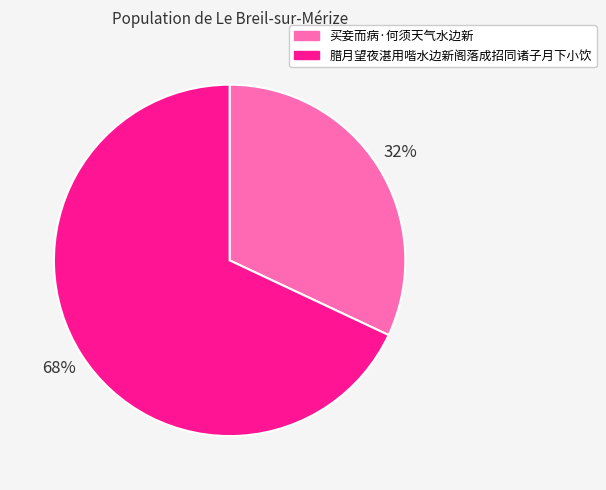

Does any single category account for the majority?

Yes